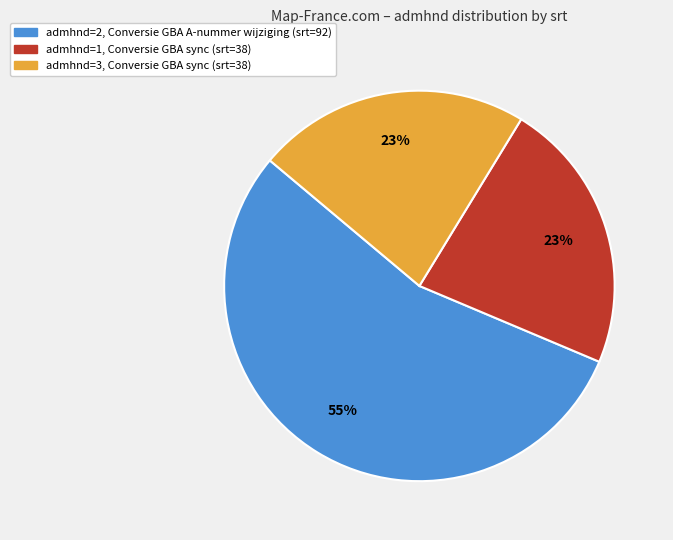

Is there a majority slice in this chart?

Yes